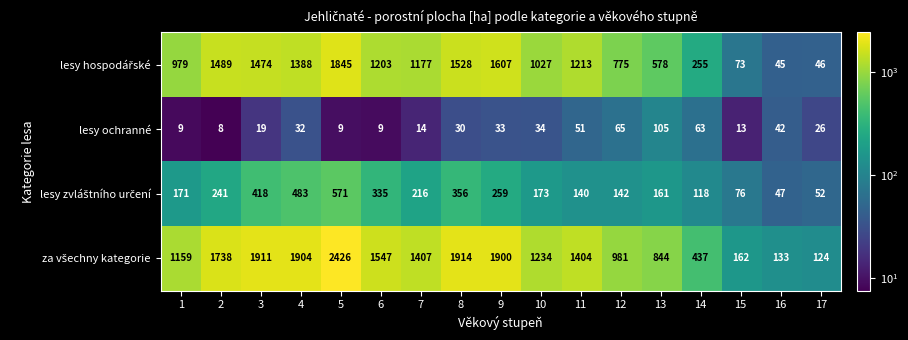

True or false: lesy ochranné has a value of 154 at 13.

False